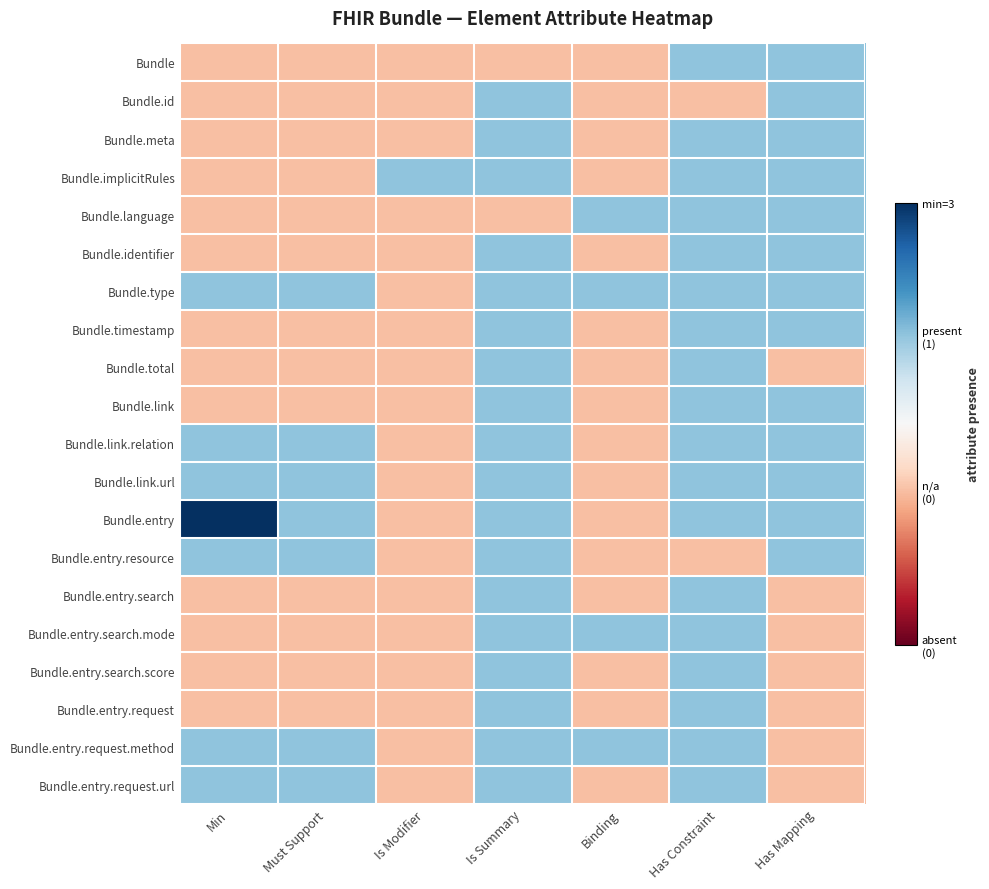

How many series are shown in this chart?

20